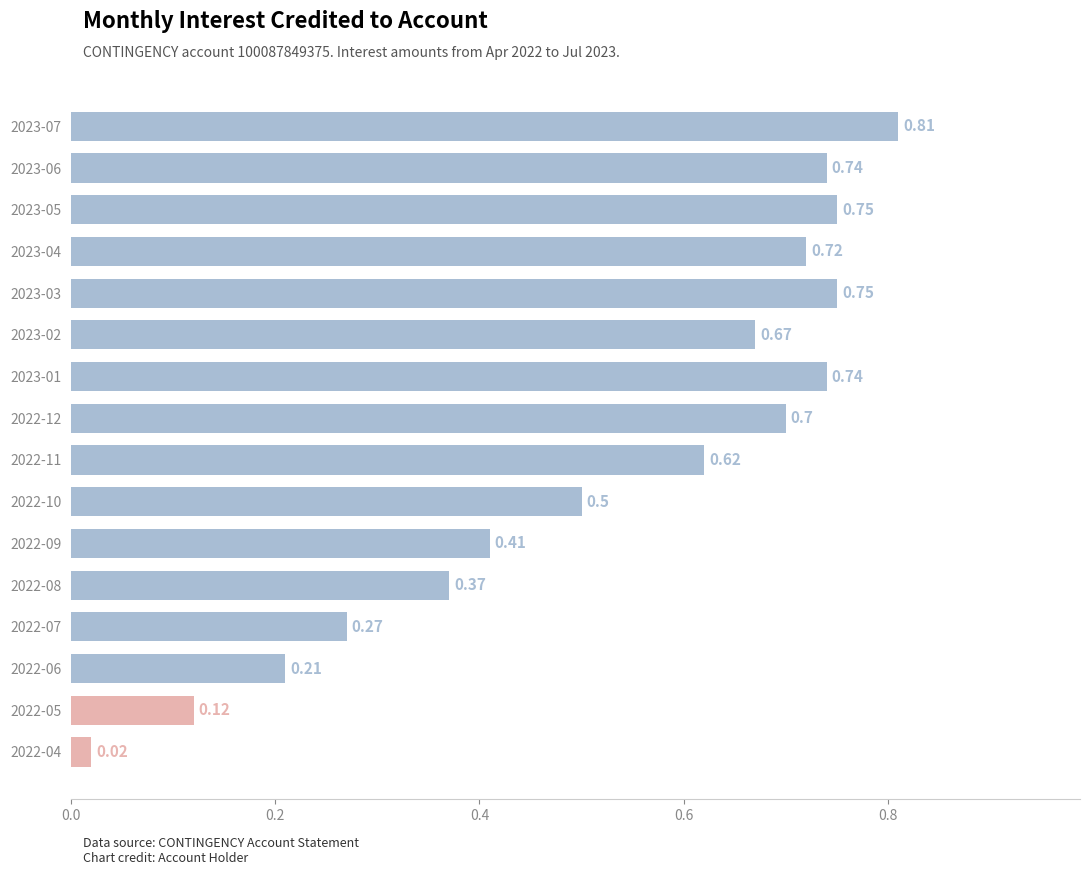

Which label corresponds to the smallest value in the chart?

2022-04